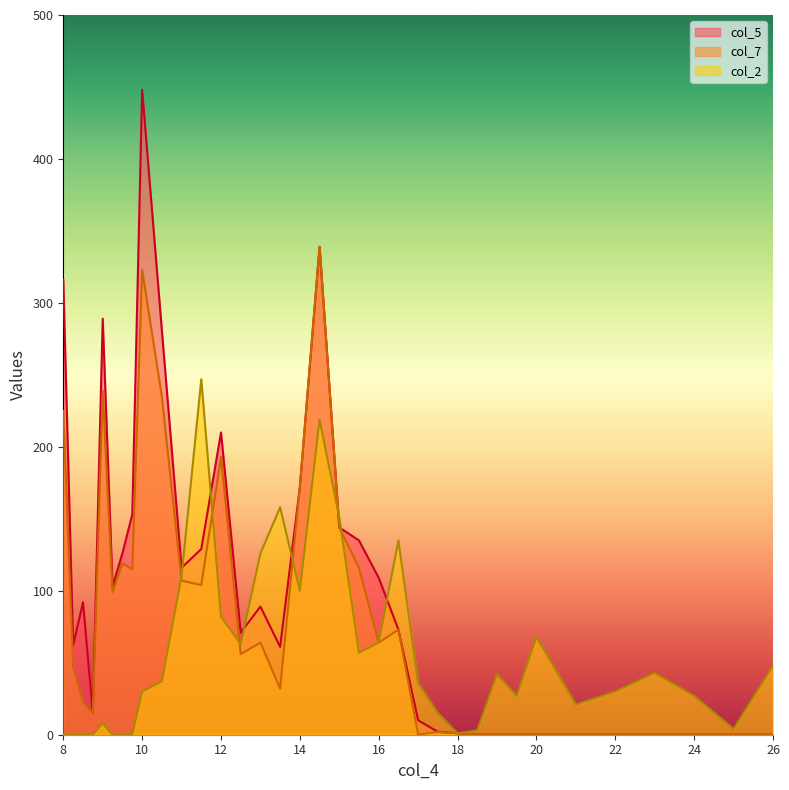

Which category has the highest value in the col_2 series?

11.5